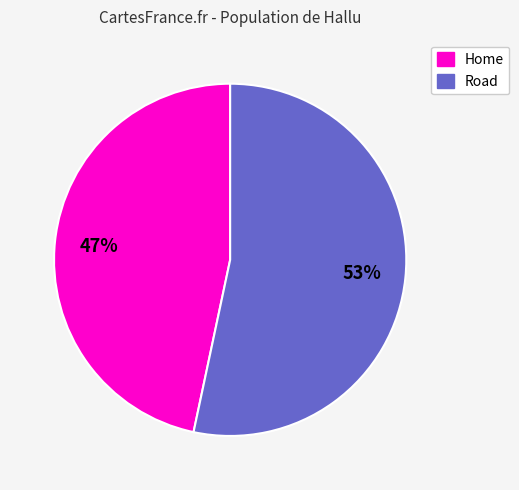

What is the majority slice?

Road